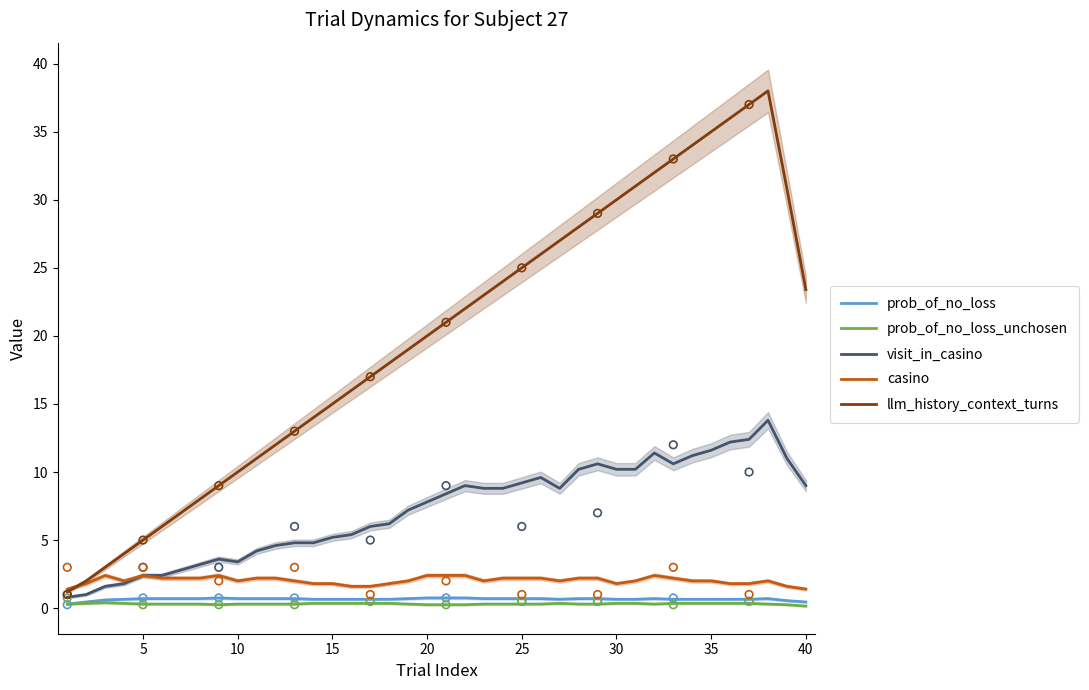

At how many categories does at least one series exceed 14?

26